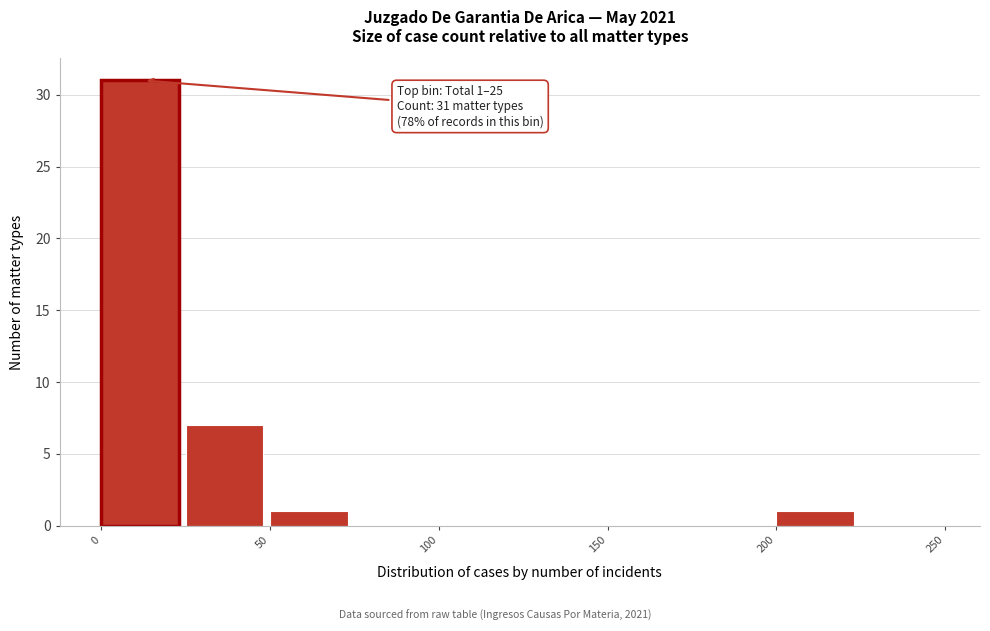

Which range on the x-axis has the tallest bar?

0 to 25